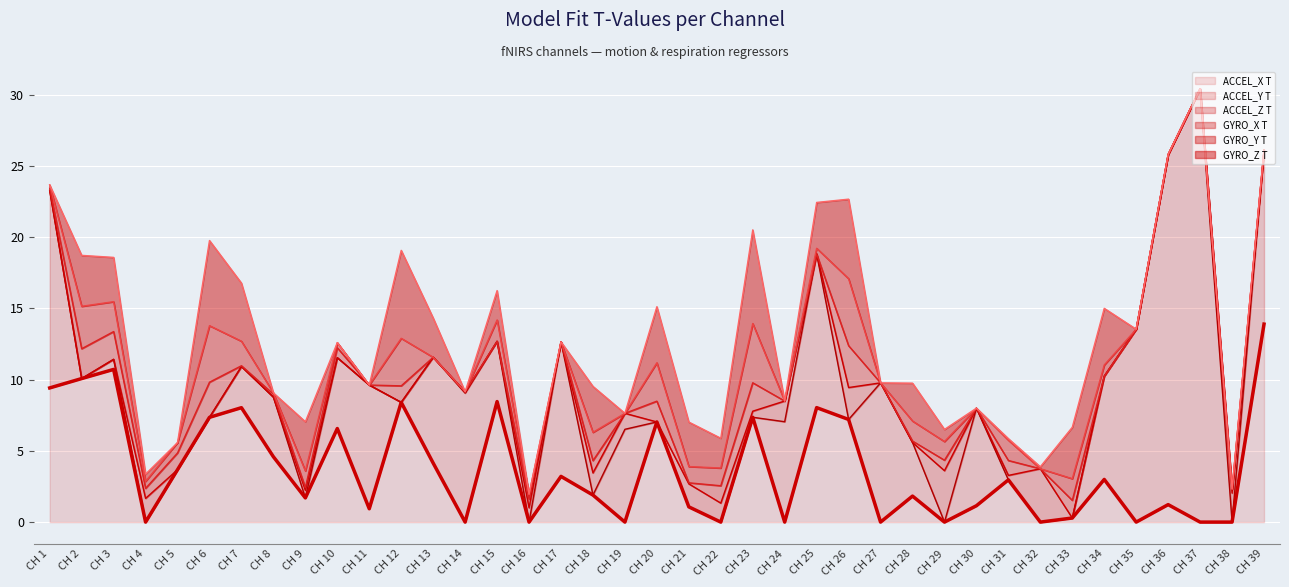

List the labels in order of ACCEL_X T value, largest first.

CH 39, CH 3, CH 2, CH 1, CH 15, CH 12, CH 25, CH 7, CH 23, CH 6, CH 26, CH 20, CH 10, CH 8, CH 13, CH 5, CH 17, CH 34, CH 31, CH 18, CH 28, CH 9, CH 36, CH 30, CH 21, CH 11, CH 33, CH 27, CH 4, CH 22, CH 16, CH 29, CH 35, CH 14, CH 24, CH 38, CH 19, CH 32, CH 37